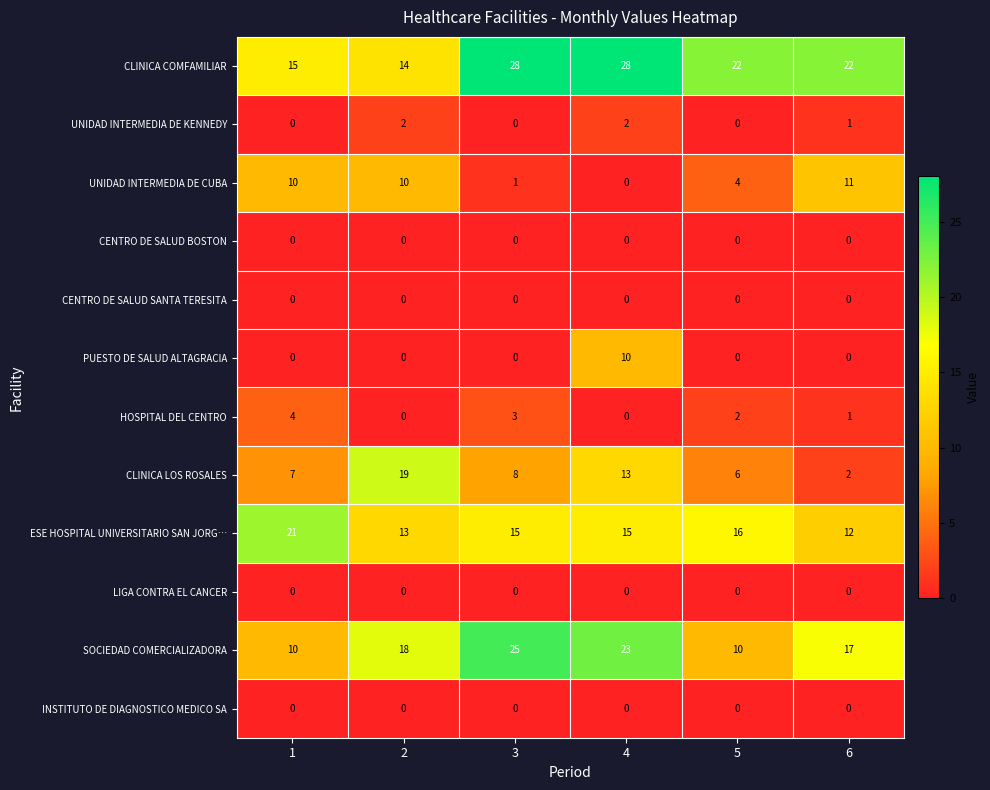

At which category is the sum across all series the highest?

4